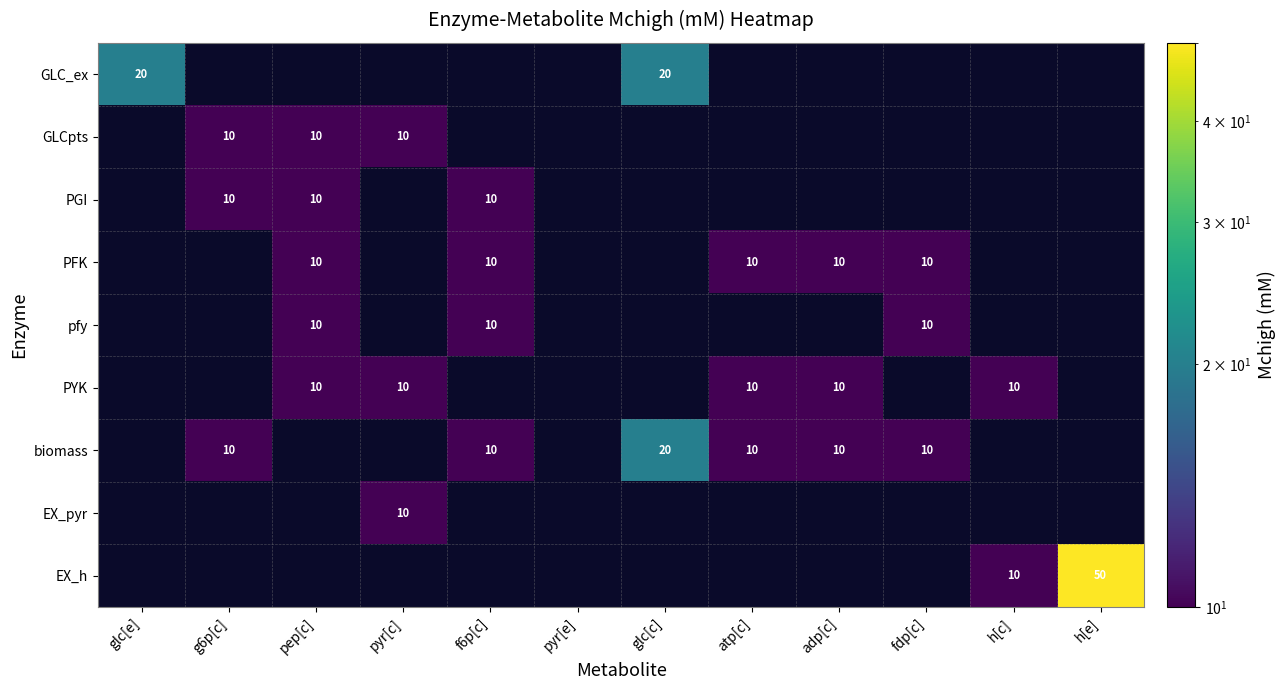

The value of biomass at adp[c] is 16. True or false?

False